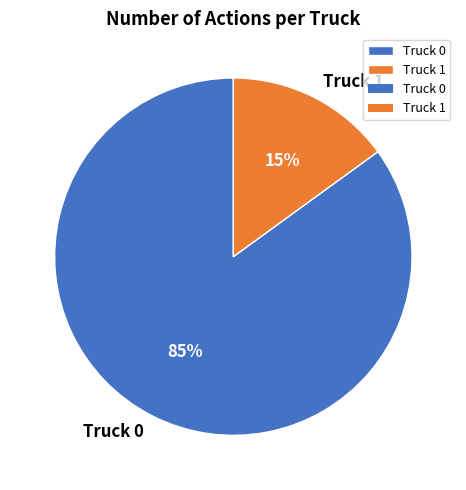

To the nearest percent, what is the difference between the Truck 1 and Truck 0 slice percentages?

70%